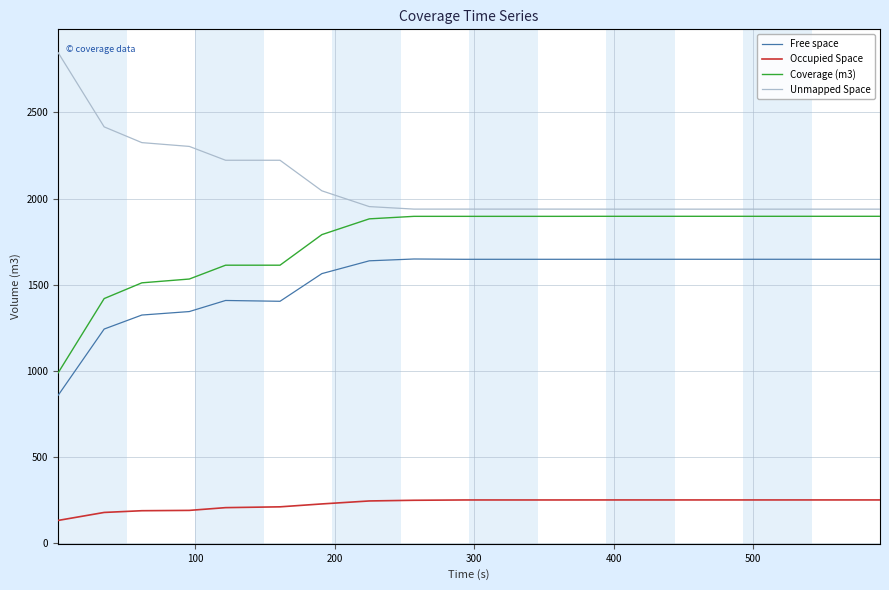

What is the highest value of the Coverage (m3) series?

1896.8